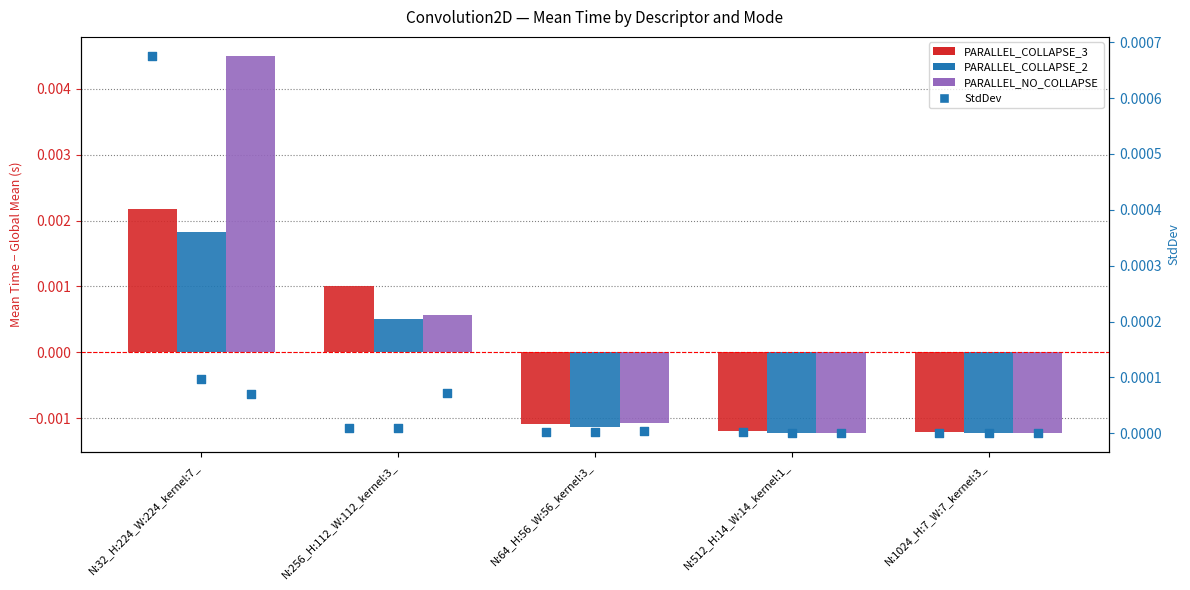

Which series reaches the maximum Y coordinate?

PARALLEL_NO_COLLAPSE